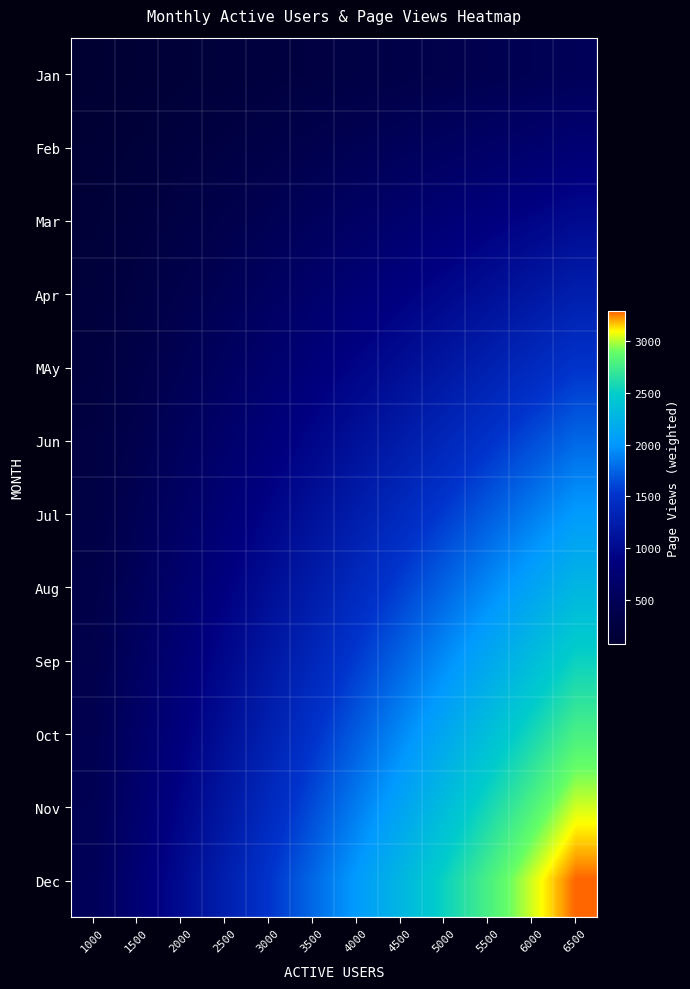

Count the number of data series in this chart.

12